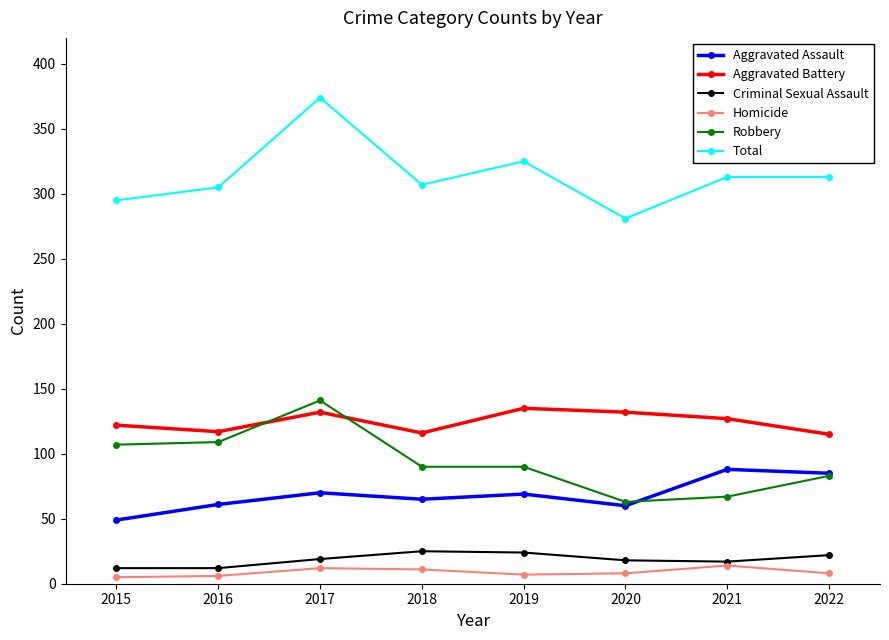

What is the spread (max minus min) of values at 2022?

305